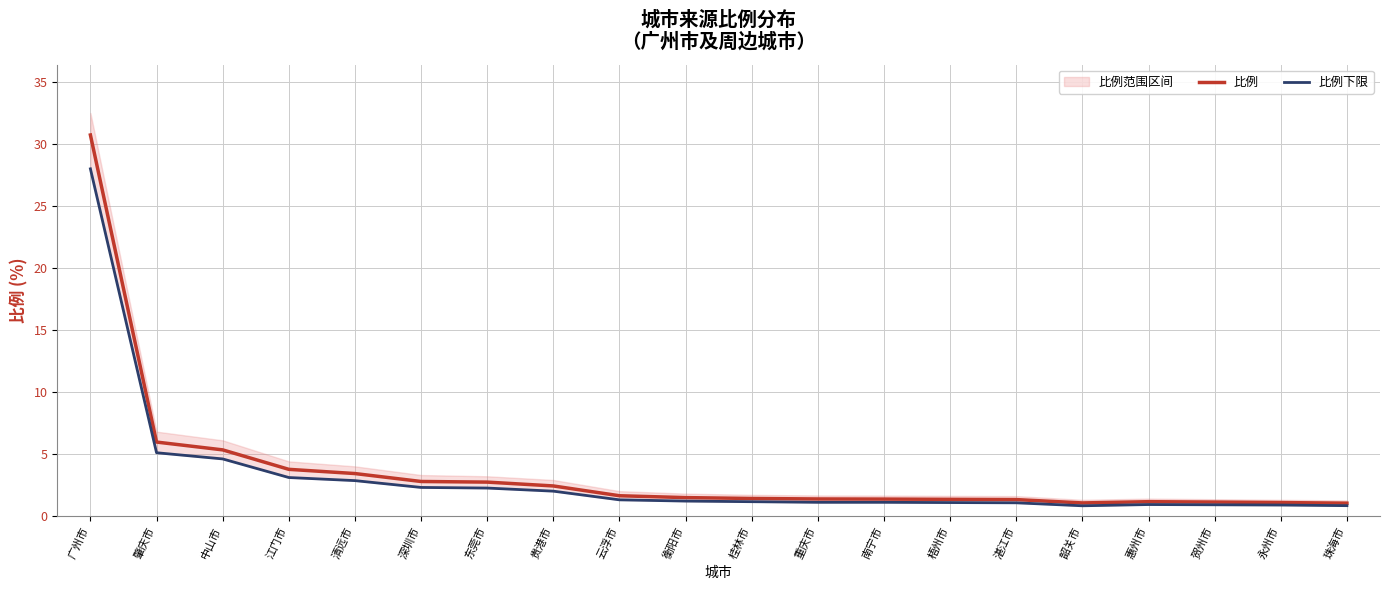

True or false: 比例下限 and 比例 intersect in this chart.

False